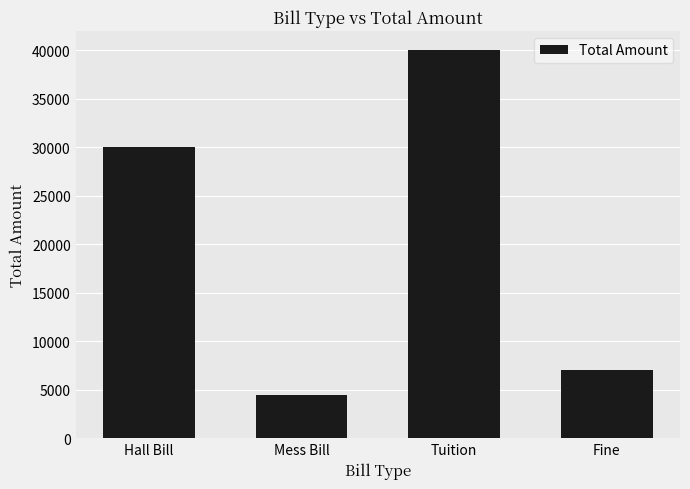

What is the difference between the maximum and second lowest values?

33000